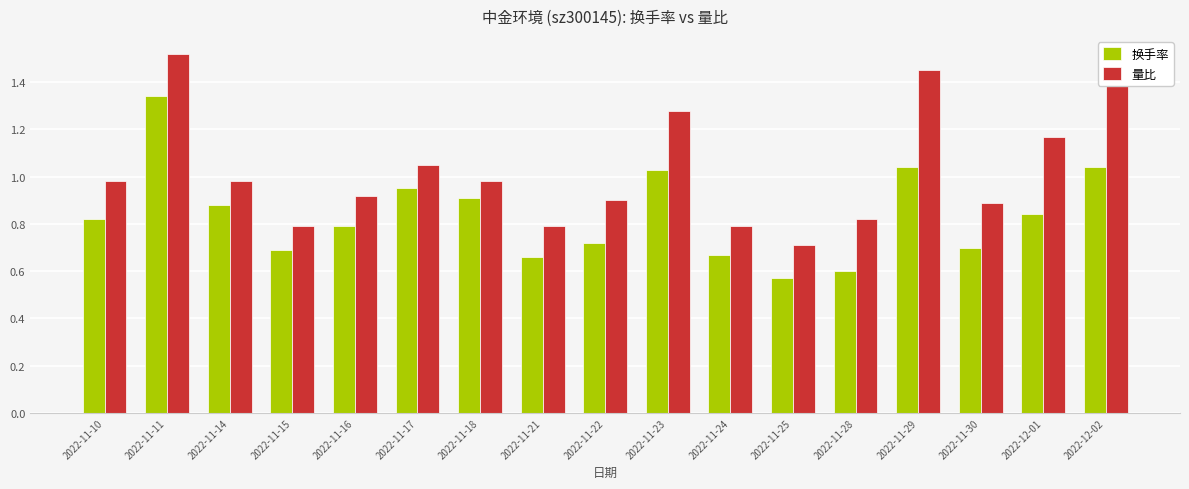

How many categories are shown in the chart?

17